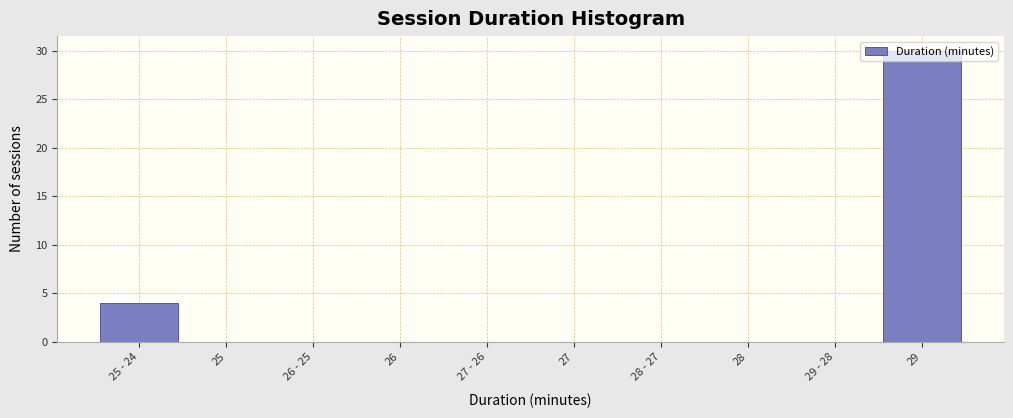

What is the sum of the values at 29 and 27 - 26?

30